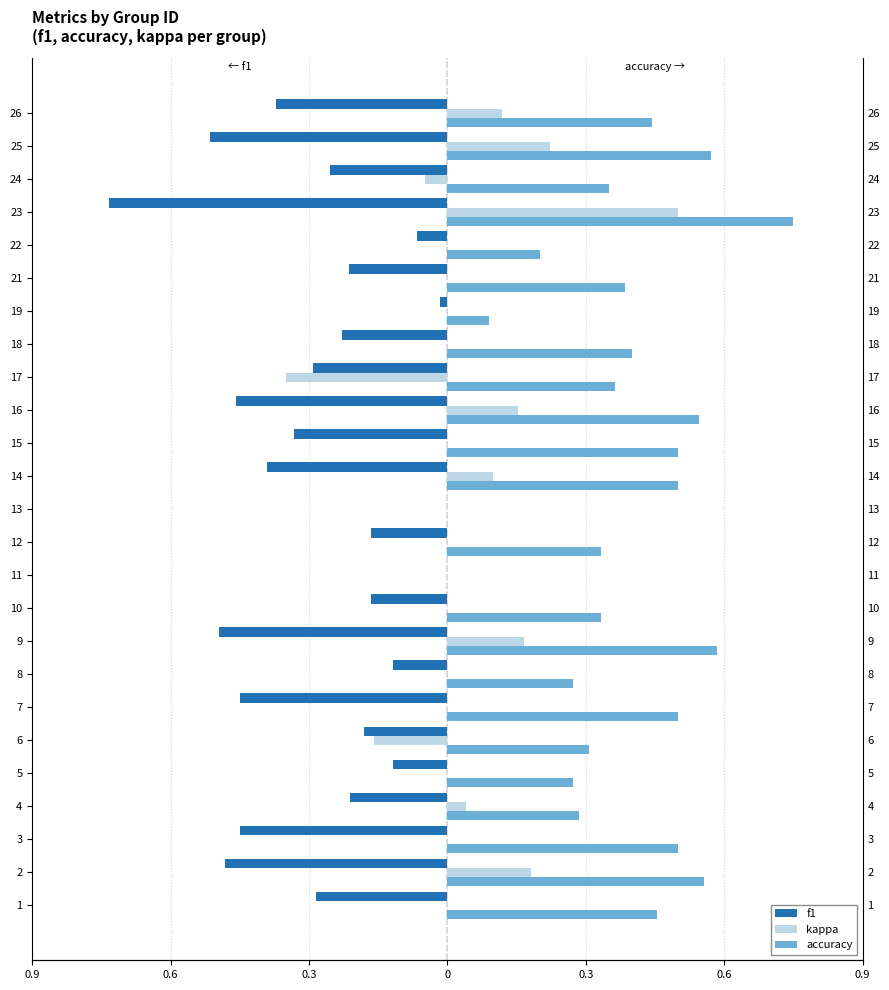

What are all the series names shown in the legend?

f1, kappa, accuracy